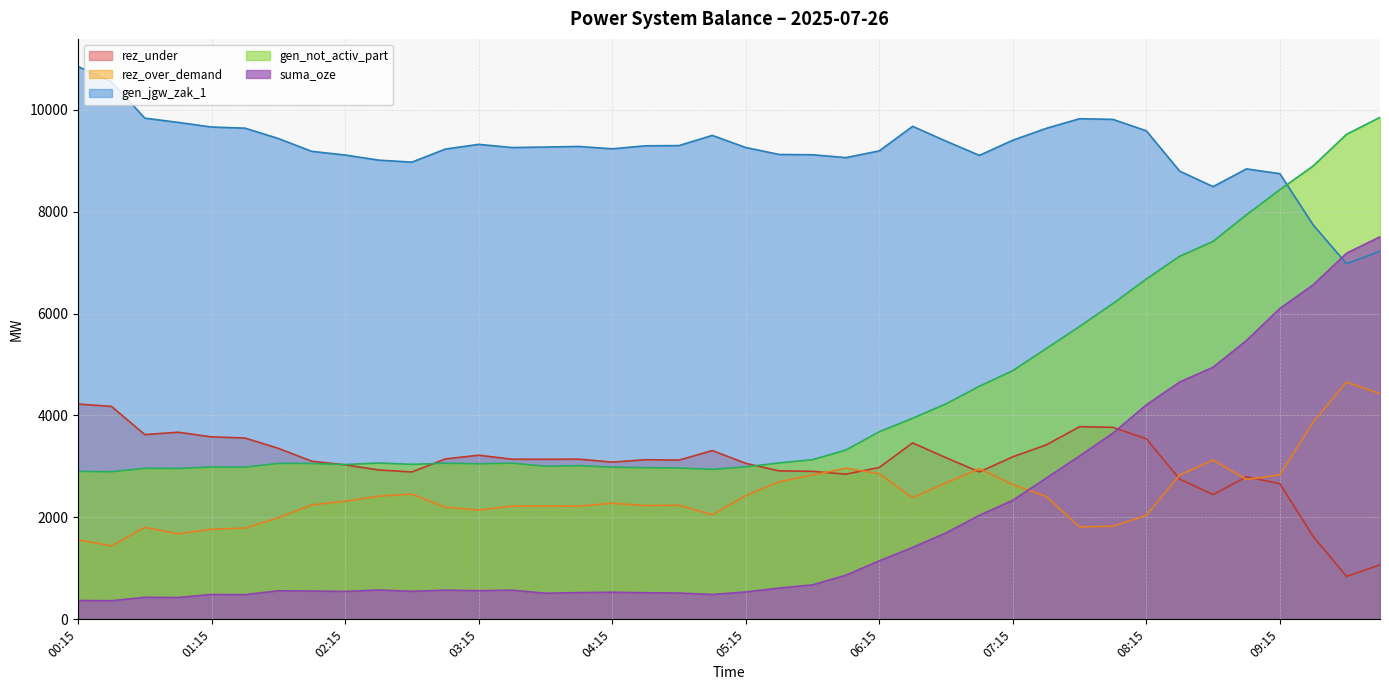

What is the average value of the suma_oze series?

1944